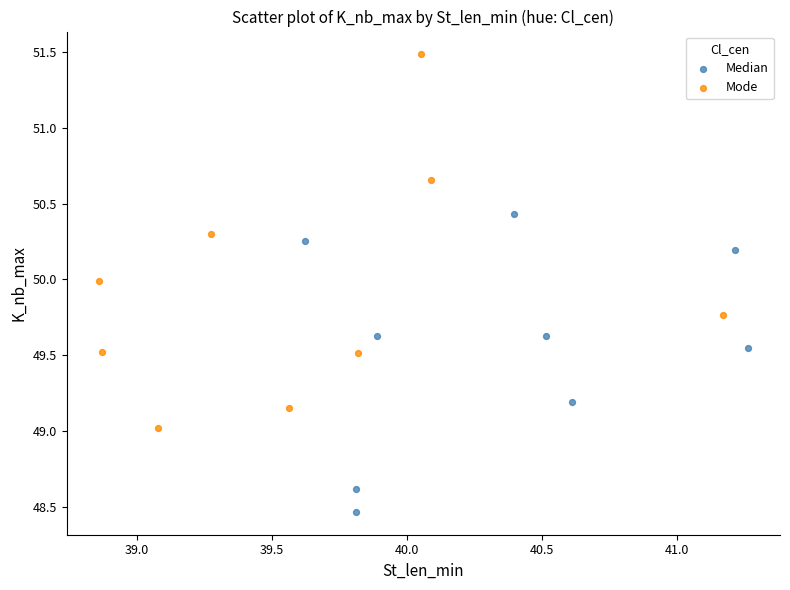

Which series contains the highest Y value?

Mode